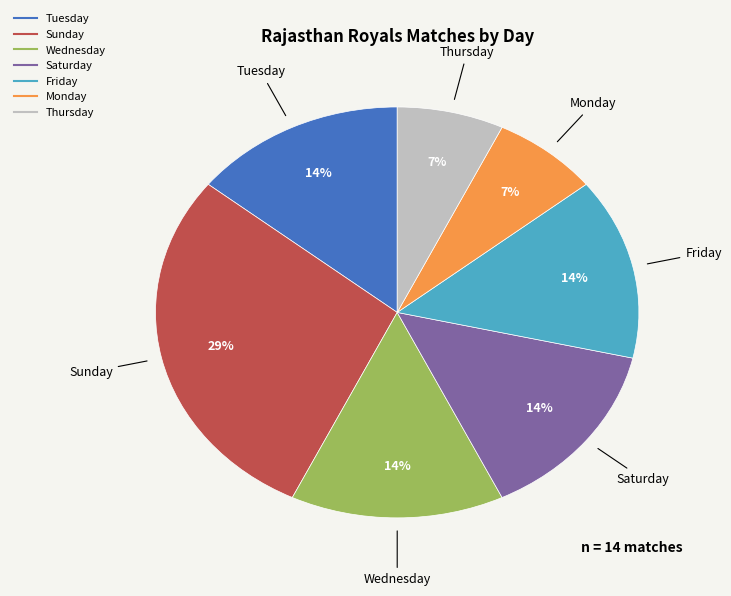

Is there any slice that represents more than half of the pie?

No